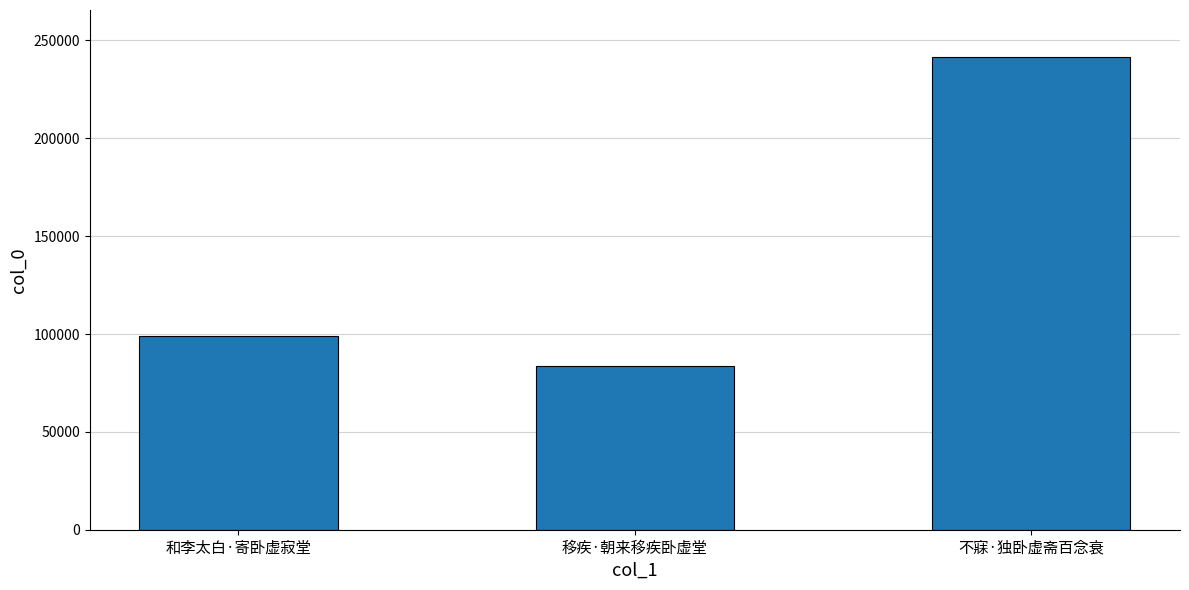

List the labels in order of value, smallest first.

移疾·朝来移疾卧虚堂, 和李太白·寄卧虚寂堂, 不寐·独卧虚斋百念衰